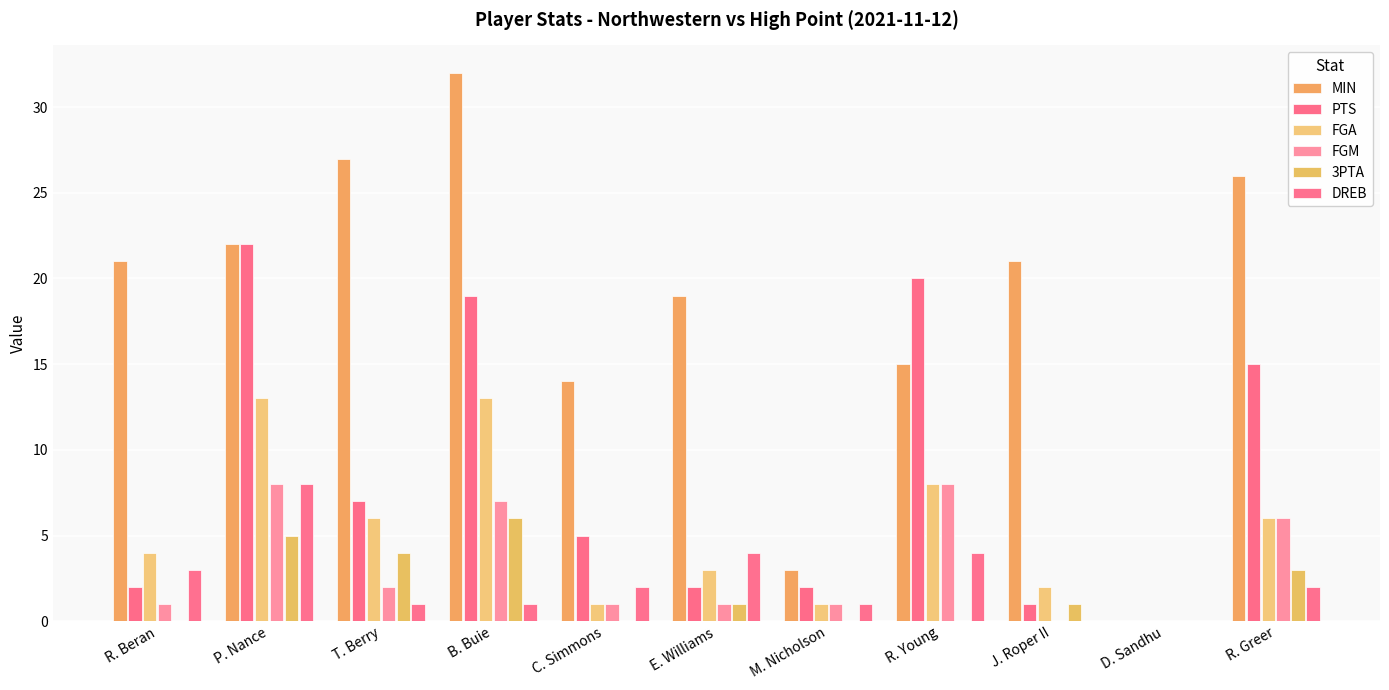

Which series changed the most between R. Beran and T. Berry?

MIN